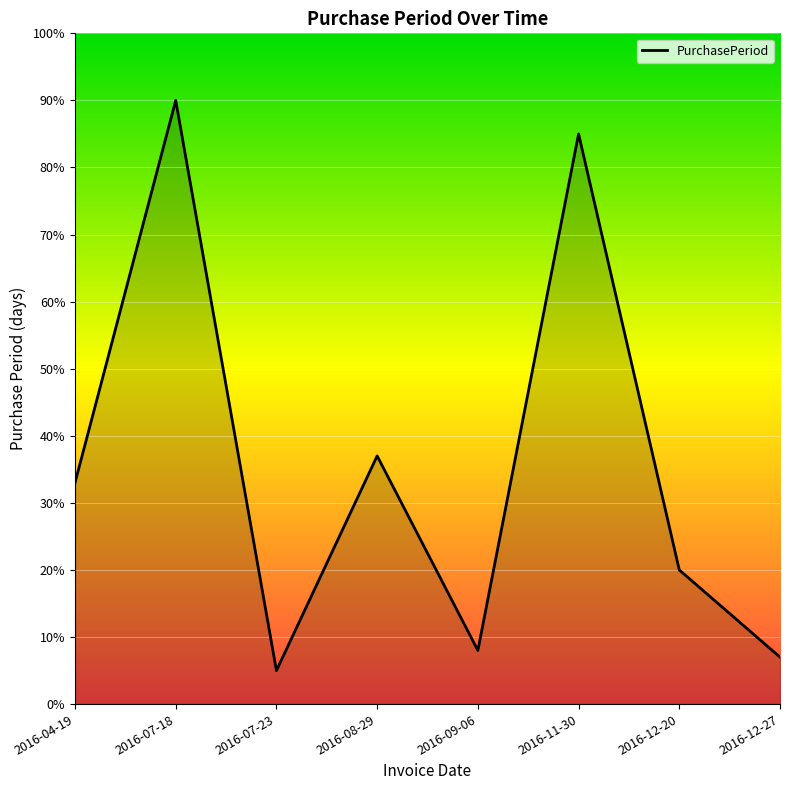

What is the smallest value displayed?

5